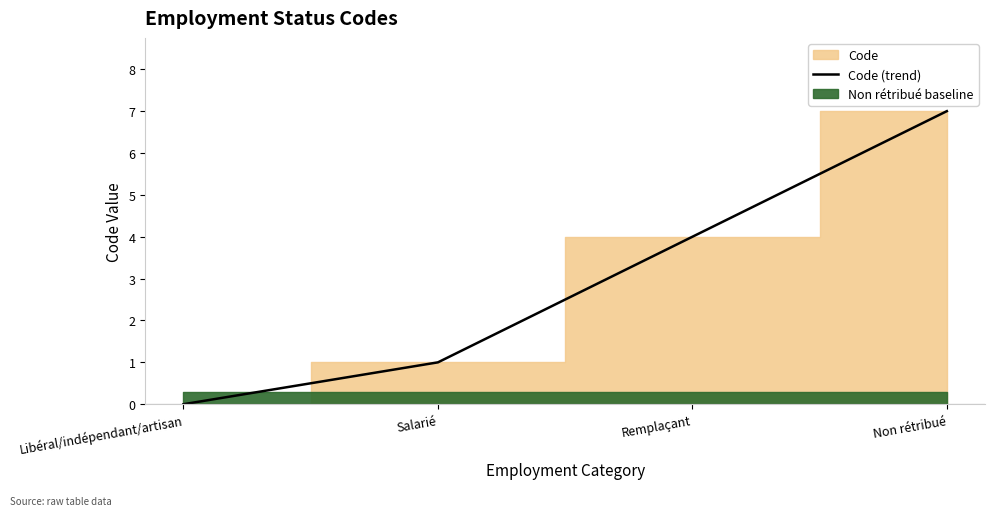

True or false: the data has more than 2 interior local peaks.

False